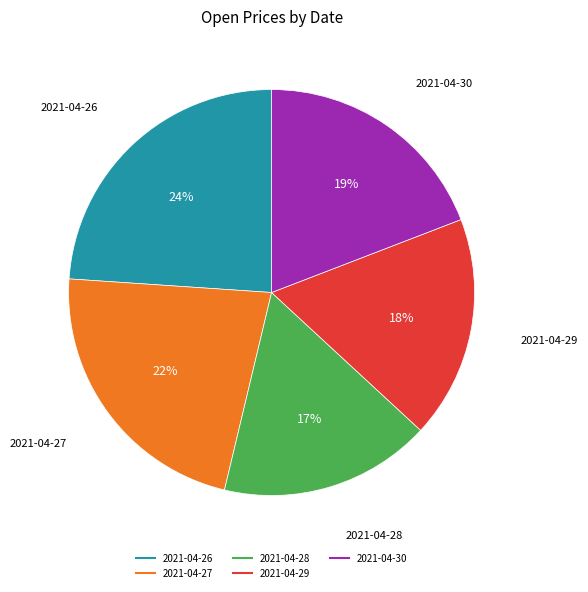

Count the number of slices in the pie.

5